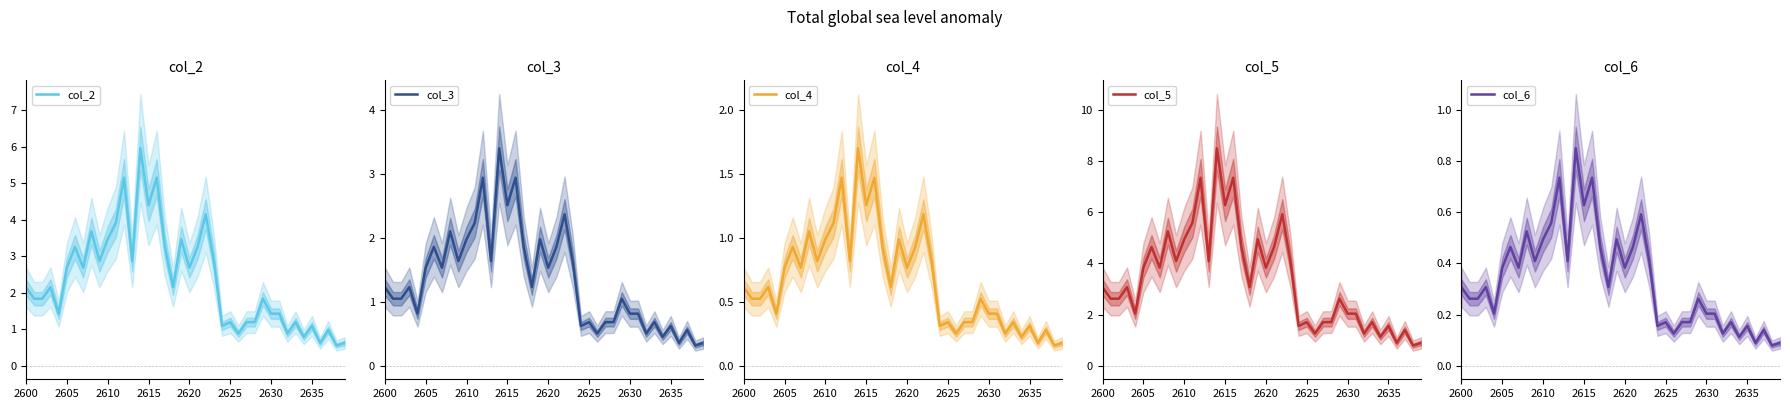

The col_4 series shows 0.4 at 2630. True or false?

True